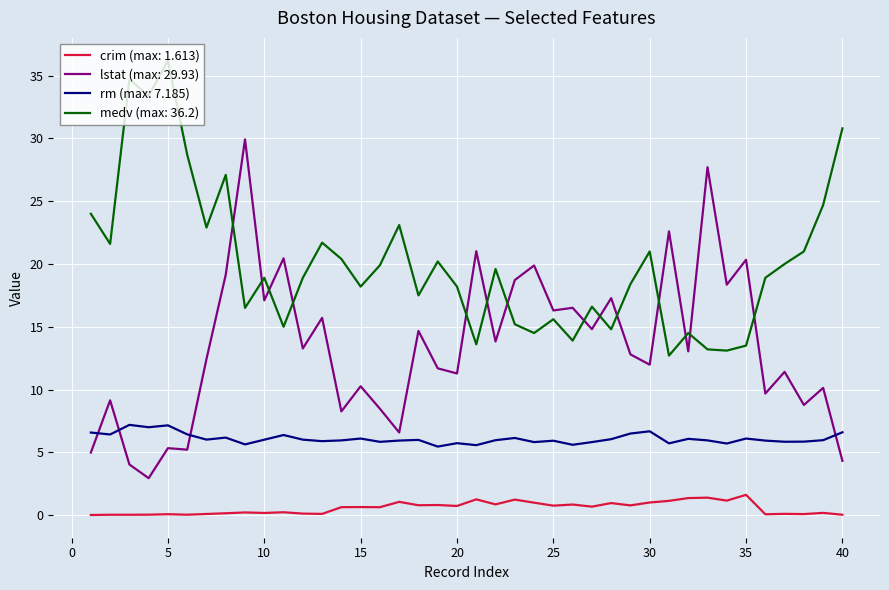

Rank the series by their average value, from highest to lowest.

medv (max: 36.2), lstat (max: 29.93), rm (max: 7.185), crim (max: 1.613)